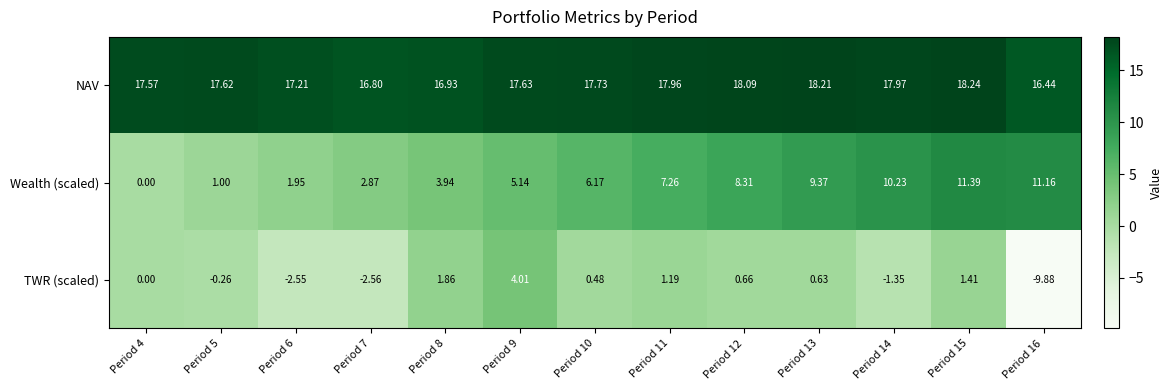

List the series in order of their overall mean, lowest first.

TWR (scaled), Wealth (scaled), NAV